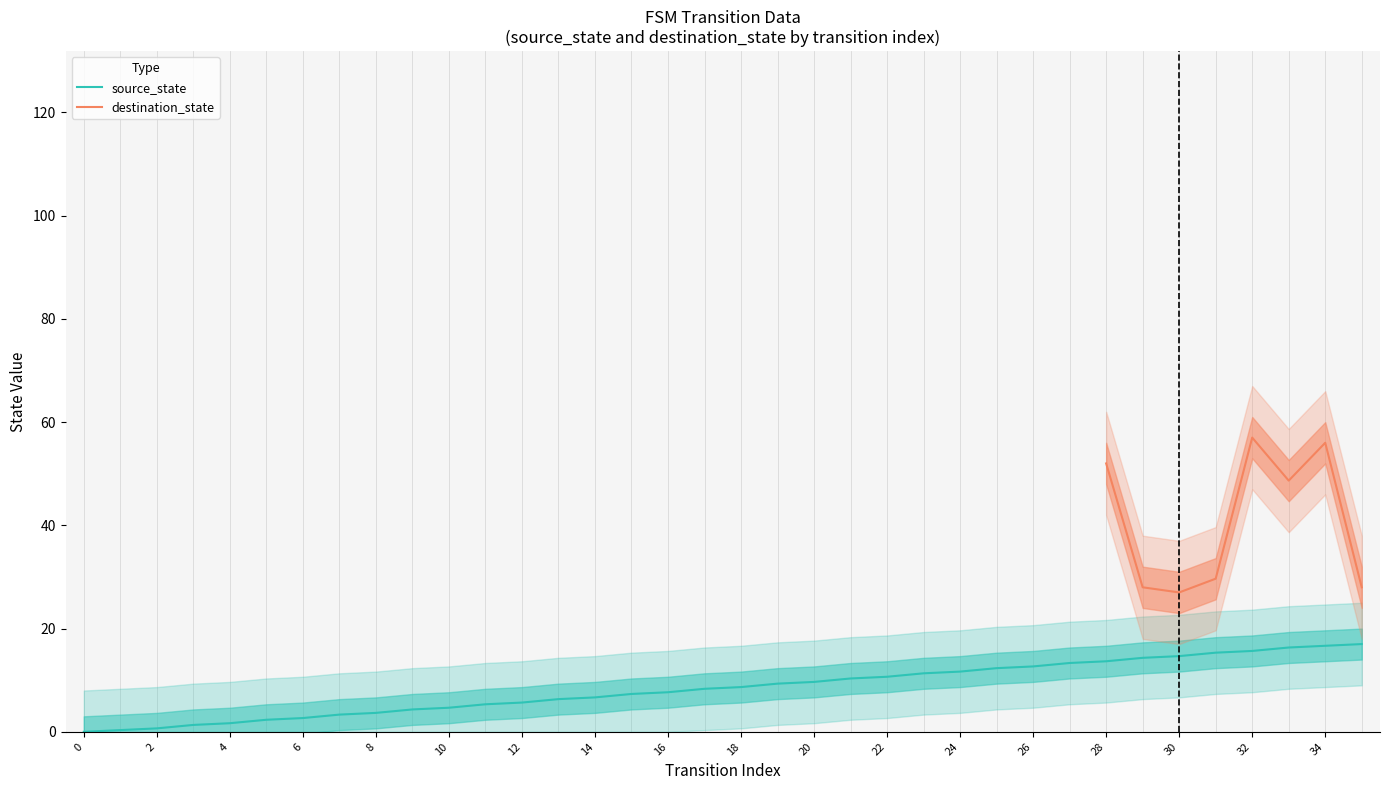

What is the highest value of the source_state series?

17.0